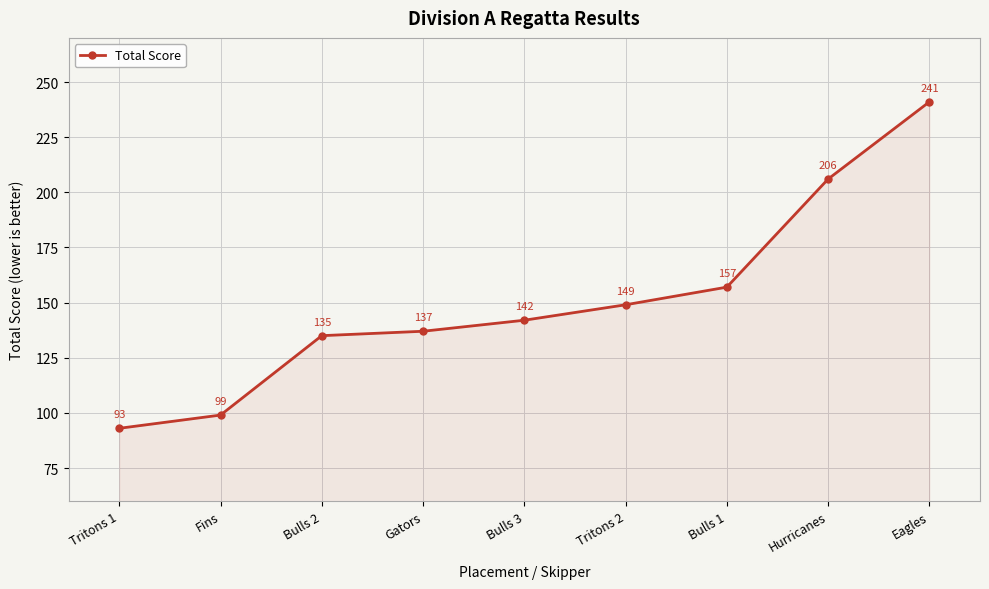

True or false: the data shows 163 at Tritons 1.

False